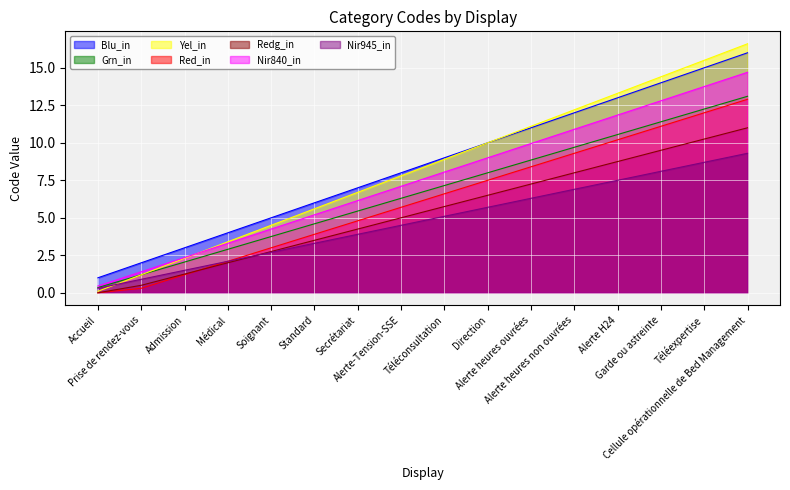

True or false: the data has more than 0 interior local peaks.

False